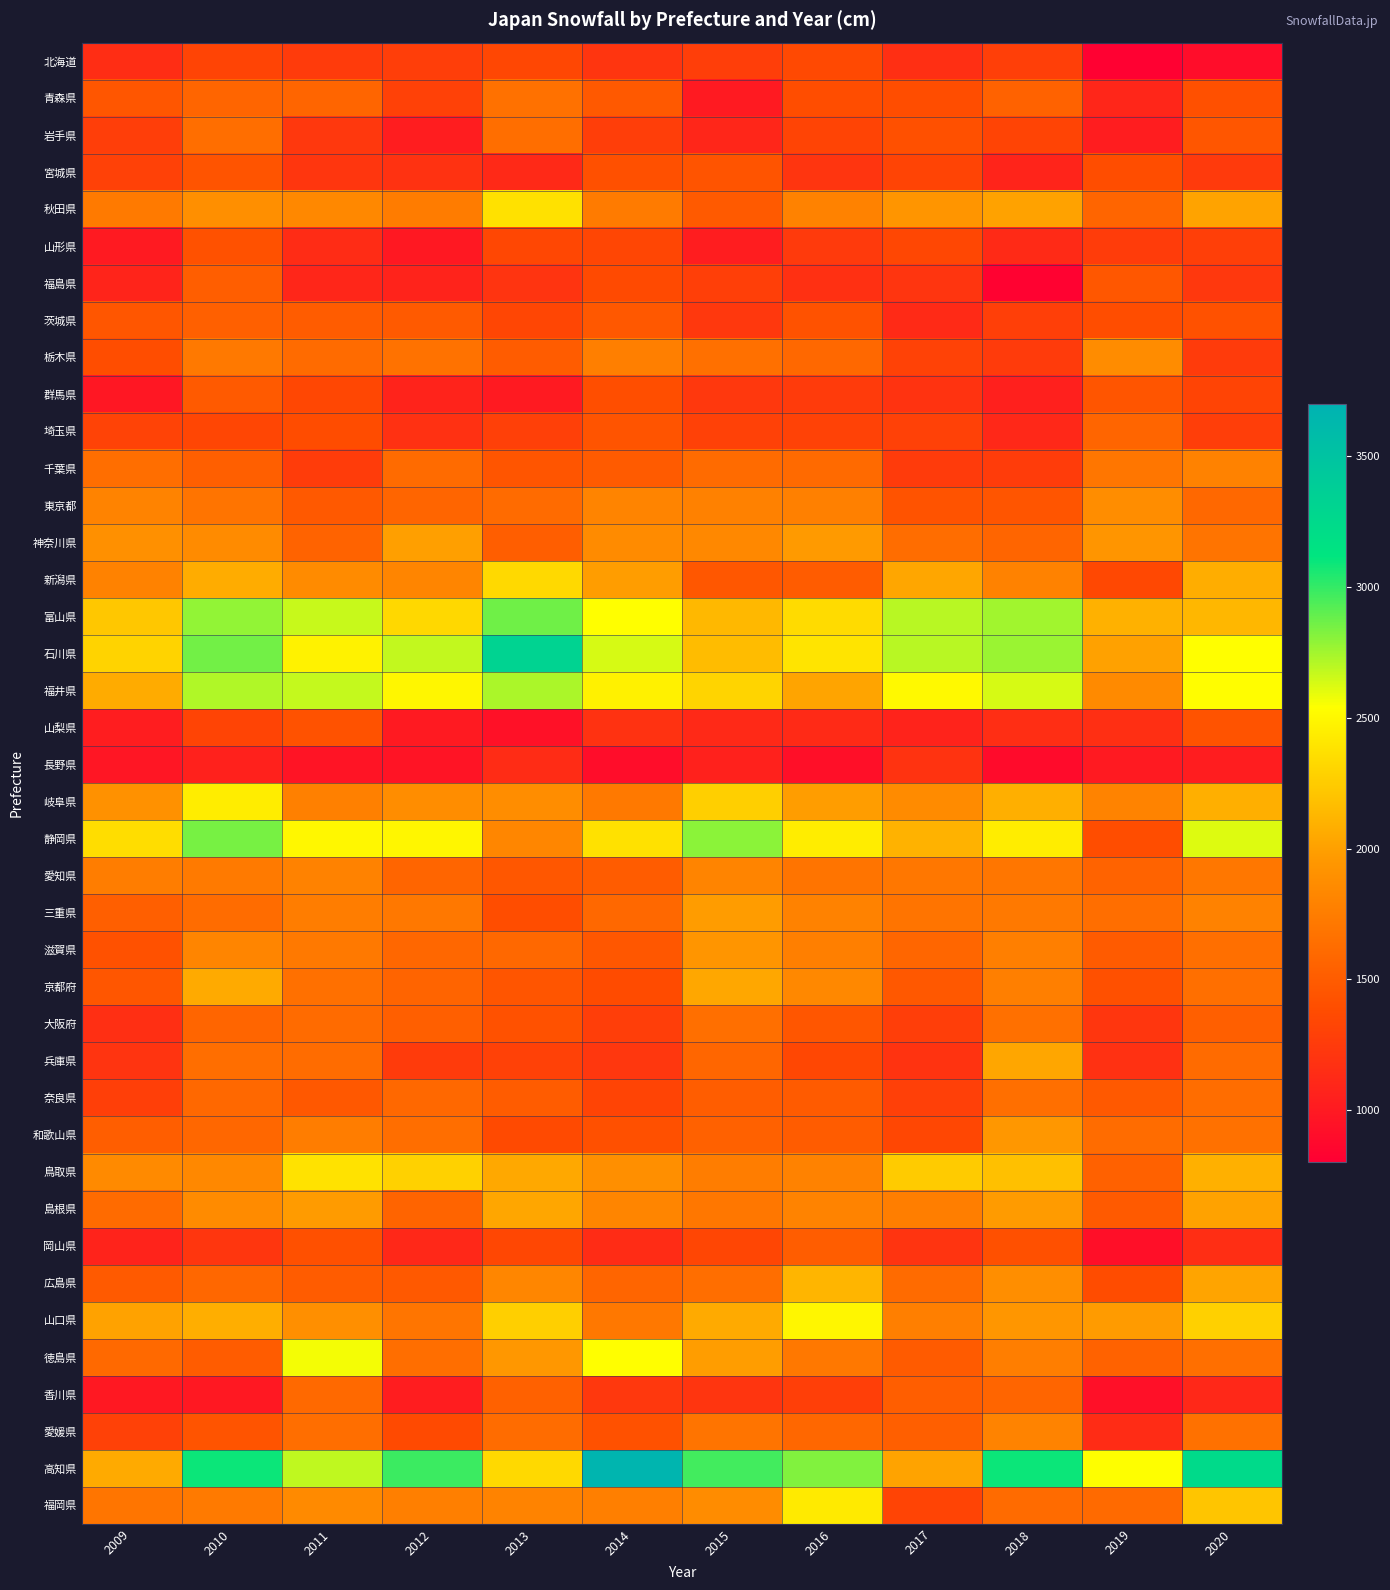

Which has a higher value, 2018 or 2016?

2016